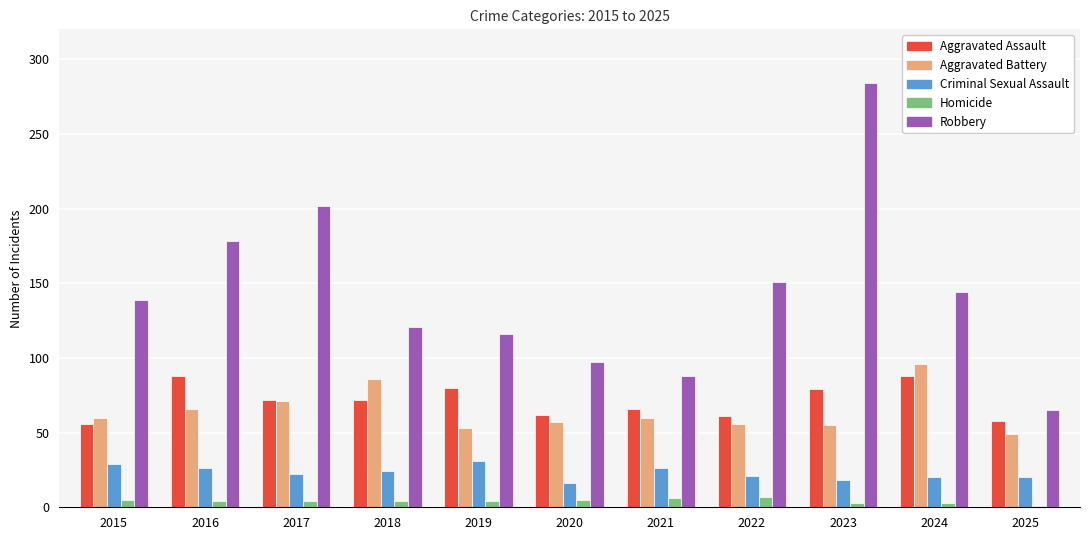

What is the sum of all Criminal Sexual Assault values?

253